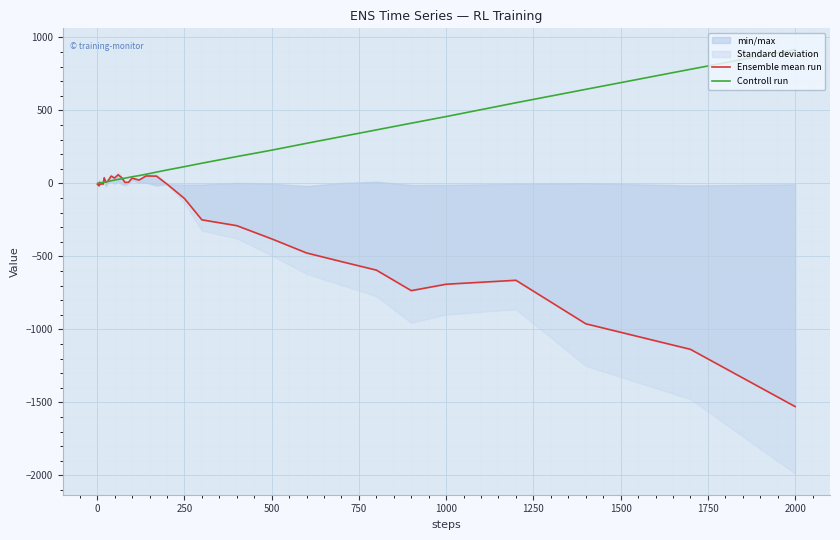

How many interior local valleys does the Ensemble mean run series have?

9